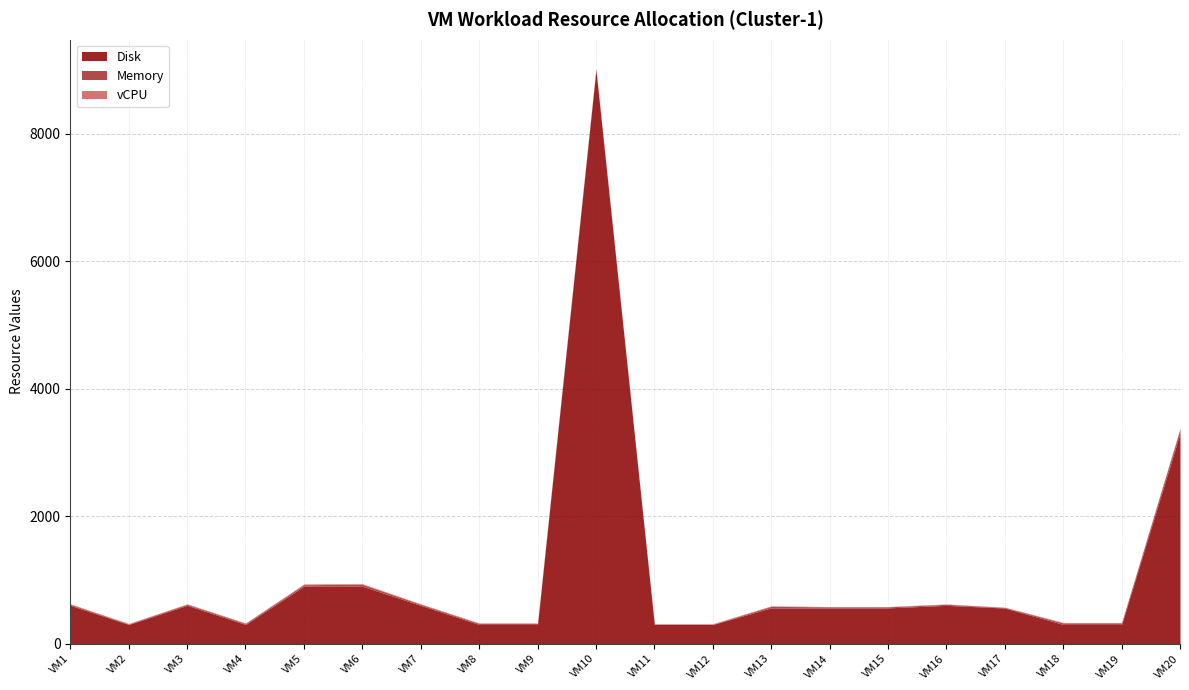

How many data points in Memory are above 16?

6